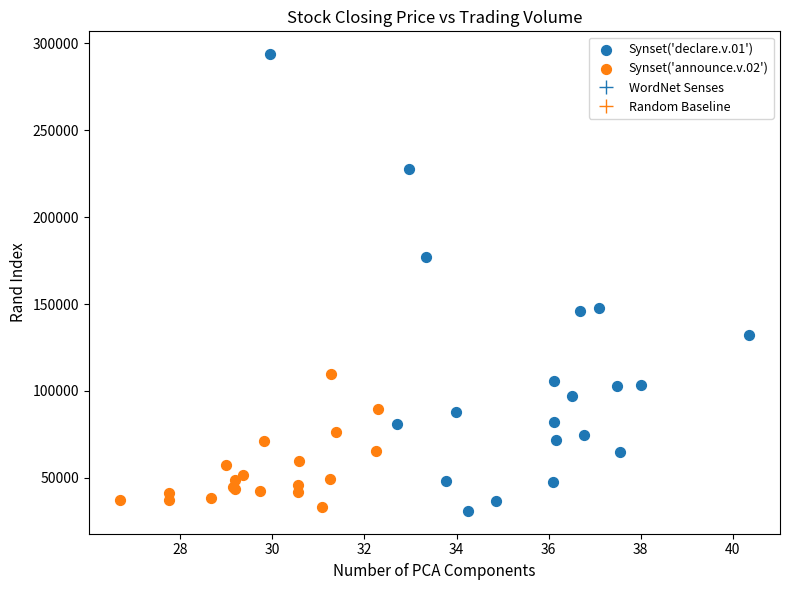

Which series has the widest spread of Y values?

Synset('declare.v.01')